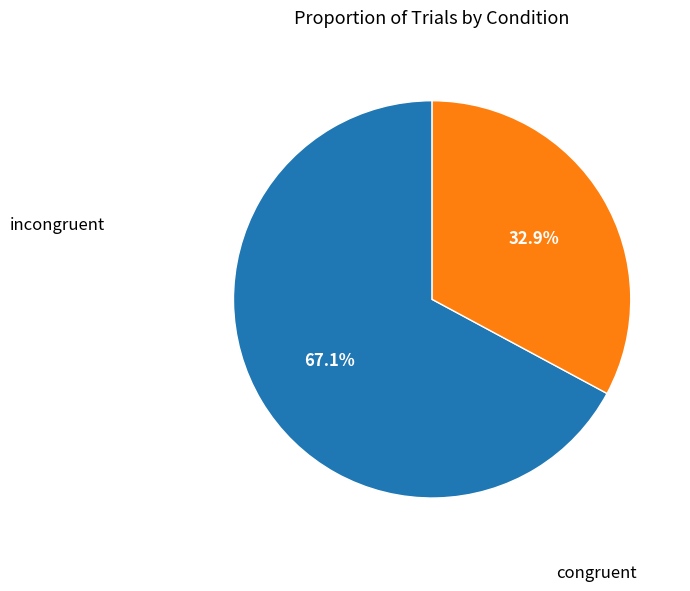

Does any single category account for the majority?

Yes